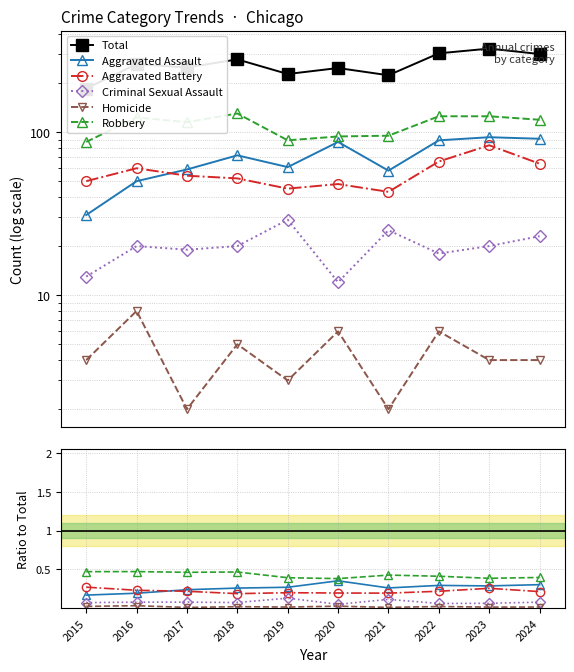

Which has a higher value, 2021 or 2018?

2021